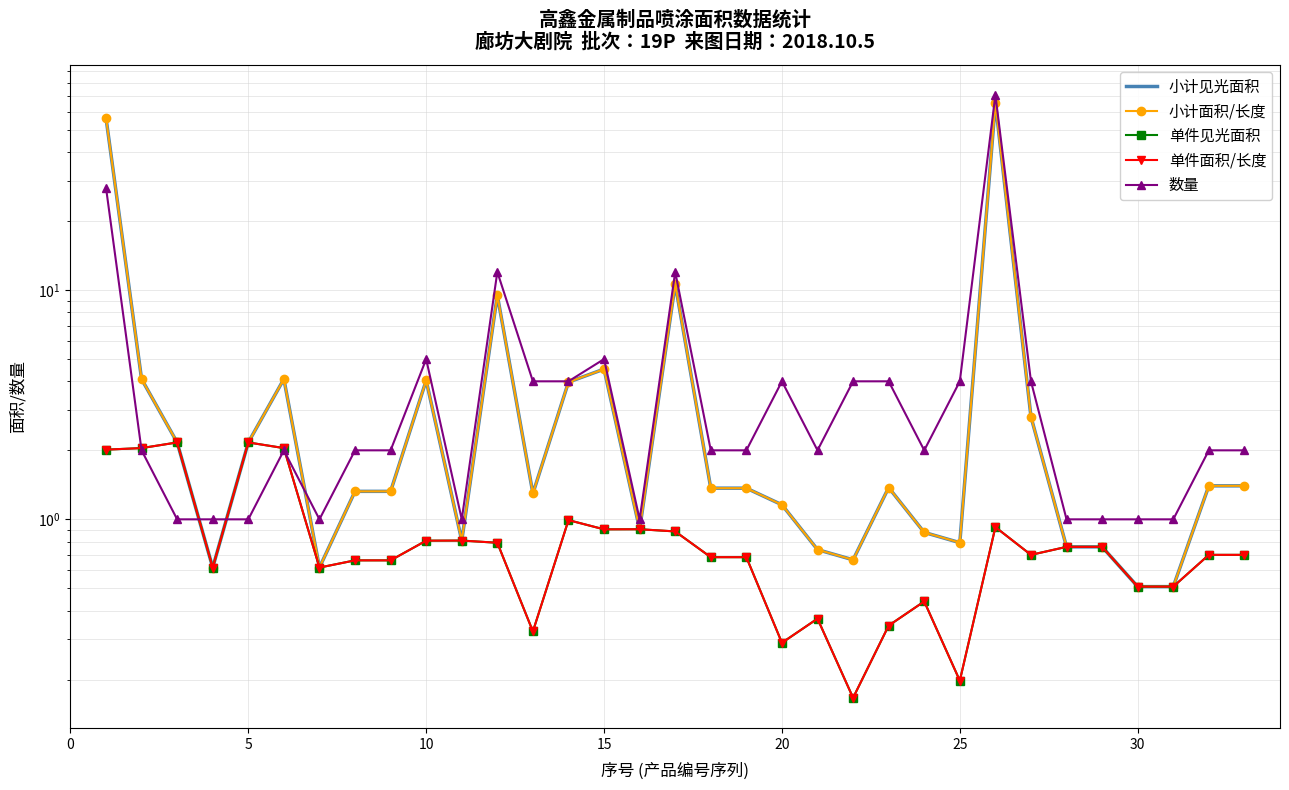

List the series in order of their peak value, highest first.

数量, 小计见光面积, 小计面积/长度, 单件见光面积, 单件面积/长度